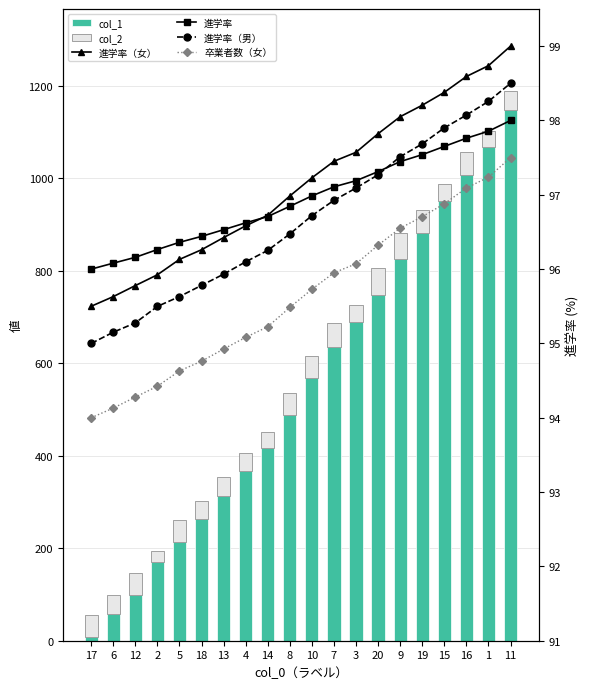

Reading right to left, transcribe all the data shown in this chart.

col_1: 11=1147.0	1=1068.0	16=1008.0	15=952.0	19=882.0	9=826.0	20=747.0	3=689.0	7=635.0	10=568.0	8=488.0	14=416.0	4=366.0	13=312.0	18=263.0	5=214.0	2=171.0	12=99.0	6=58.0	17=9.0
col_2: 11=41.0	1=35.0	16=48.0	15=35.0	19=49.0	9=55.0	20=60.0	3=37.0	7=52.0	10=47.0	8=48.0	14=36.0	4=40.0	13=43.0	18=39.0	5=46.0	2=22.0	12=47.0	6=40.0	17=47.0
進学率（女）: 11=99.0	1=98.7	16=98.6	15=98.4	19=98.2	9=98.1	20=97.8	3=97.6	7=97.5	10=97.2	8=97.0	14=96.7	4=96.6	13=96.4	18=96.3	5=96.1	2=95.9	12=95.8	6=95.6	17=95.5
進学率: 11=98.0	1=97.9	16=97.8	15=97.7	19=97.5	9=97.4	20=97.3	3=97.2	7=97.1	10=97.0	8=96.8	14=96.7	4=96.6	13=96.5	18=96.4	5=96.4	2=96.3	12=96.2	6=96.1	17=96.0
進学率（男）: 11=98.5	1=98.3	16=98.1	15=97.9	19=97.7	9=97.5	20=97.3	3=97.1	7=96.9	10=96.7	8=96.5	14=96.3	4=96.1	13=95.9	18=95.8	5=95.6	2=95.5	12=95.3	6=95.2	17=95.0
卒業者数（女）: 11=97.5	1=97.2	16=97.1	15=96.9	19=96.7	9=96.6	20=96.3	3=96.1	7=96.0	10=95.7	8=95.5	14=95.2	4=95.1	13=94.9	18=94.8	5=94.6	2=94.4	12=94.3	6=94.1	17=94.0